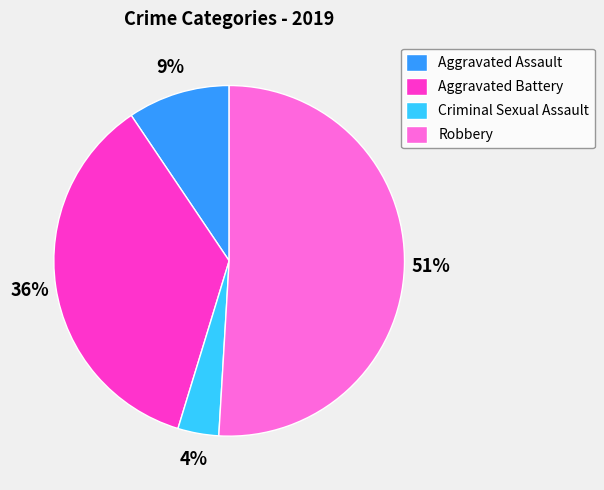

True or false: Criminal Sexual Assault accounts for 13% of the total.

False